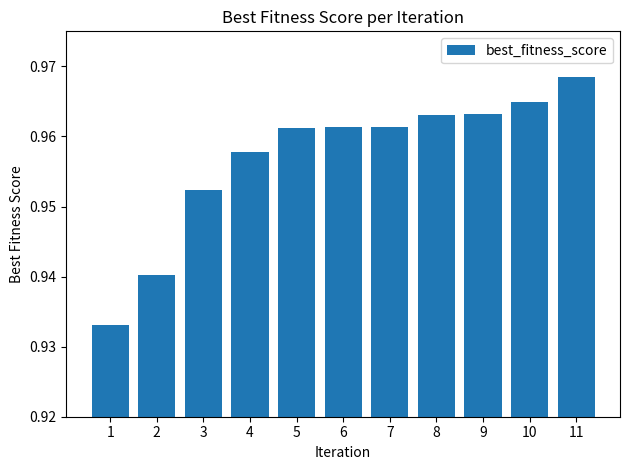

The value at 5 is 1.3. True or false?

False